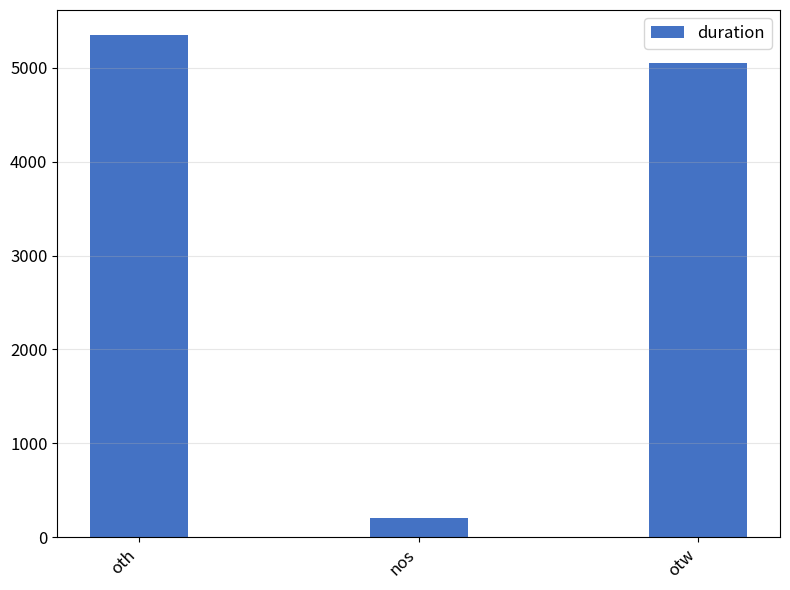

Which category has the highest value across all series?

oth